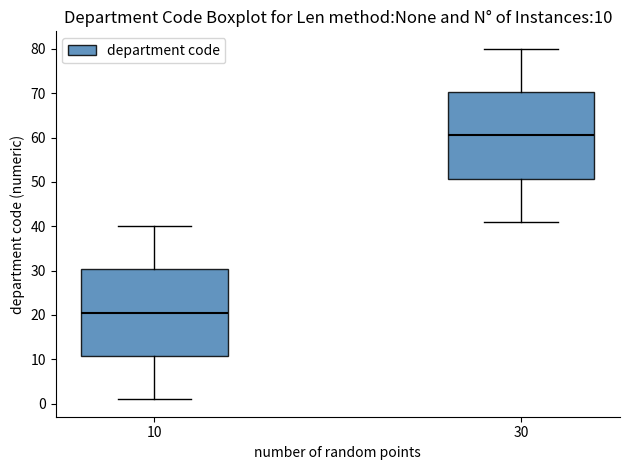

Which box has the lowest median line?

10